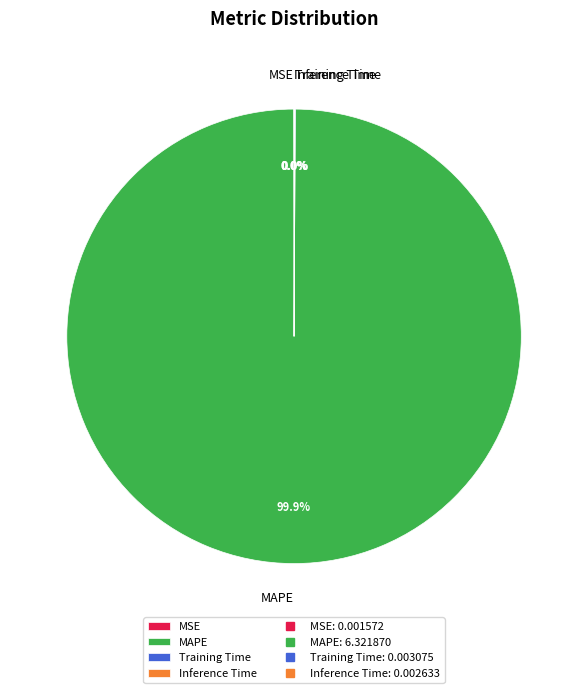

What is the largest slice in the pie chart?

MAPE